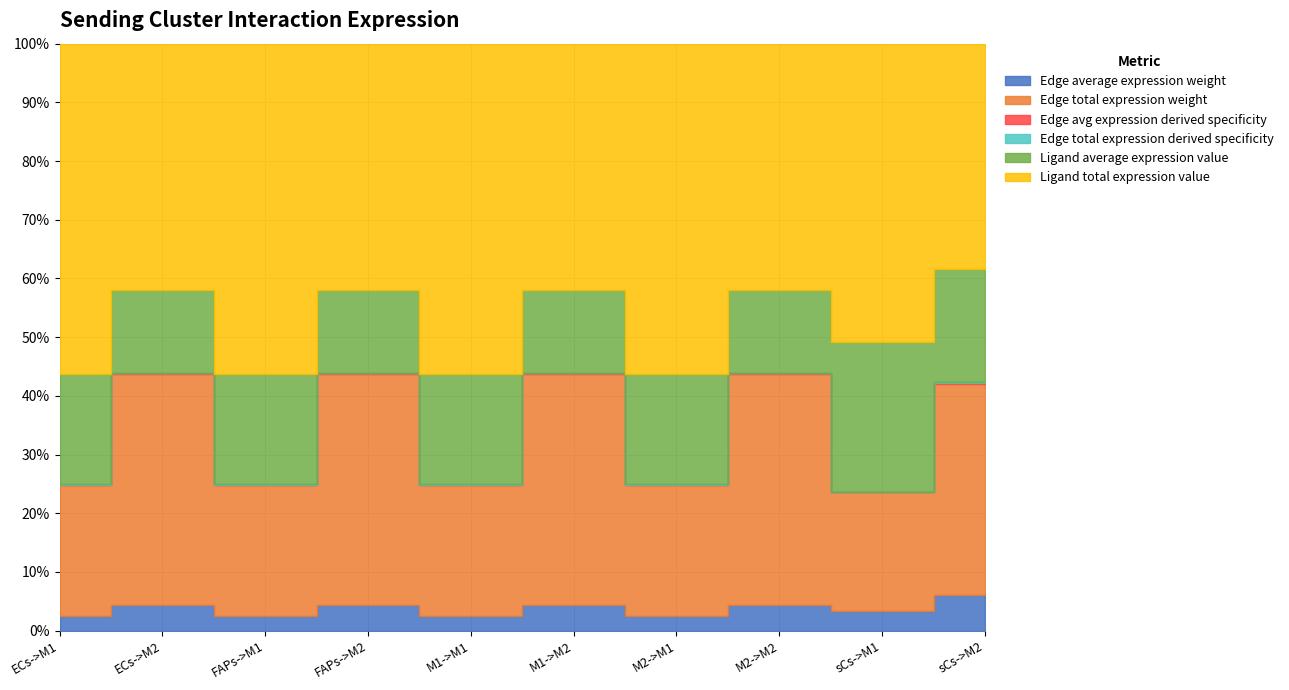

Is it true that Edge average expression weight equals 2.6 at sCs->M1?

False